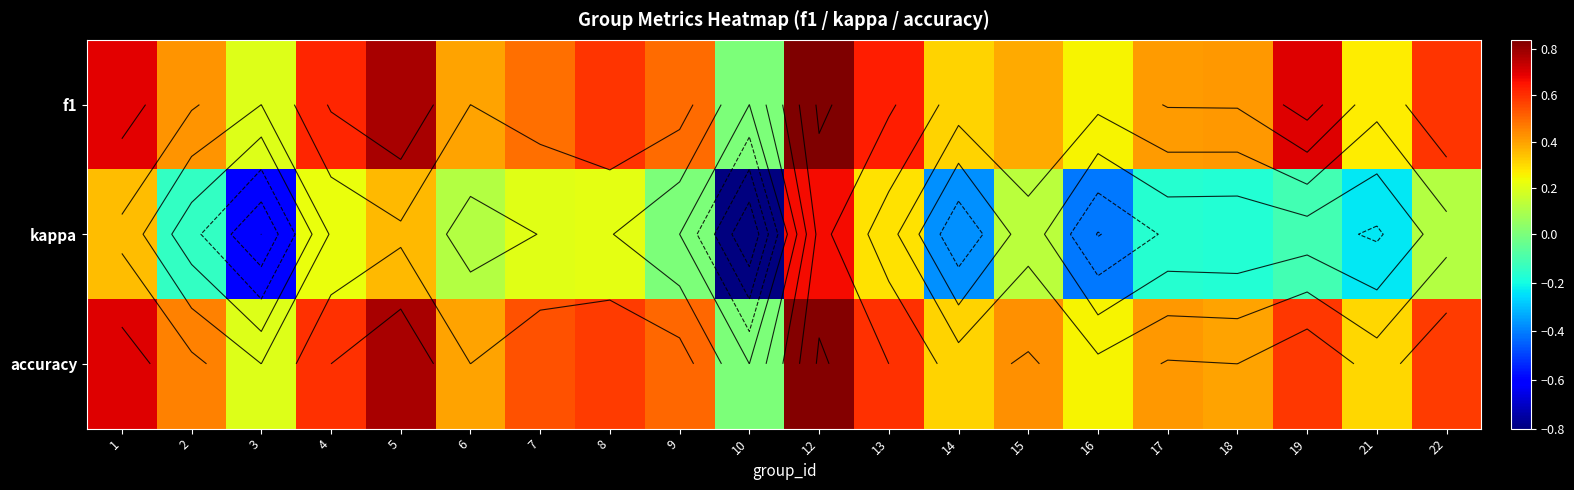

What is the difference between the highest and lowest values at 17?

0.6